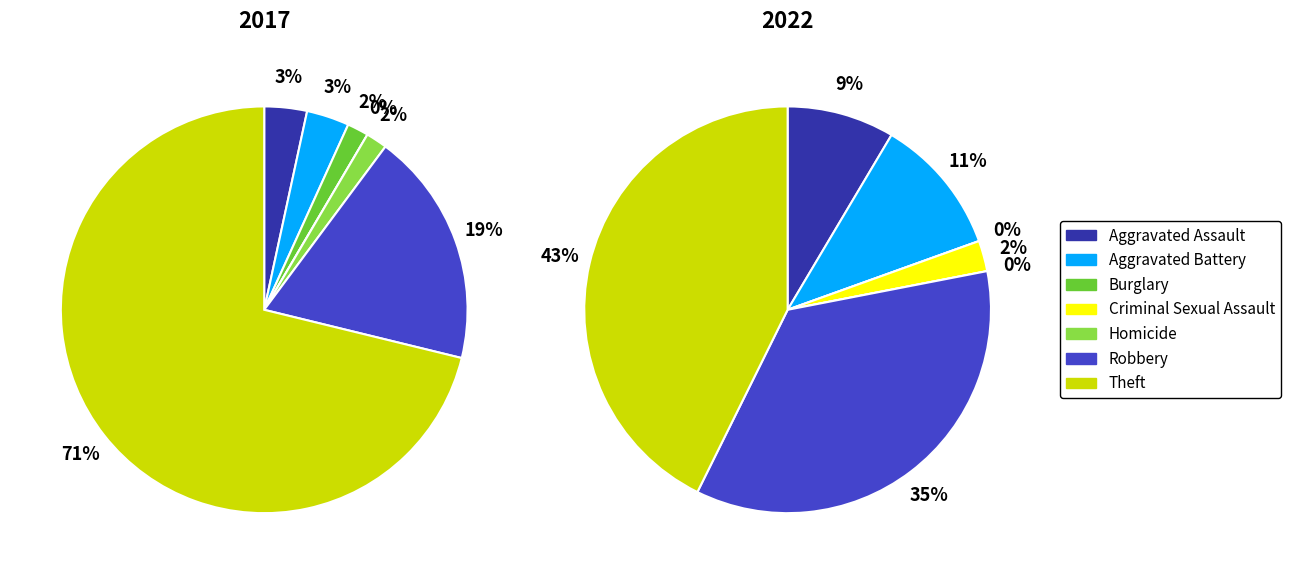

Is it true that Criminal Sexual Assault is 9% of the pie?

False